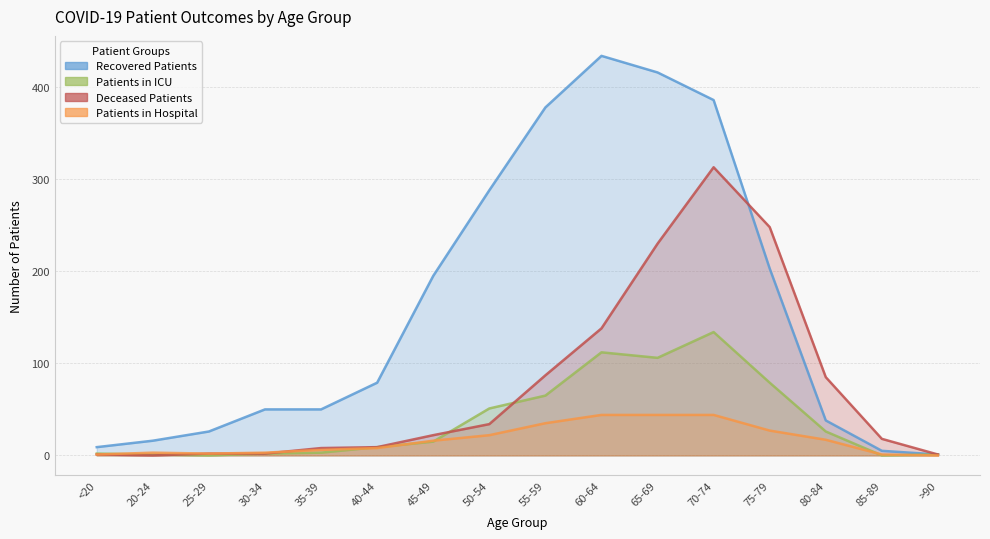

What is the difference between the maximum and second lowest values in the deceased_patients series?

312